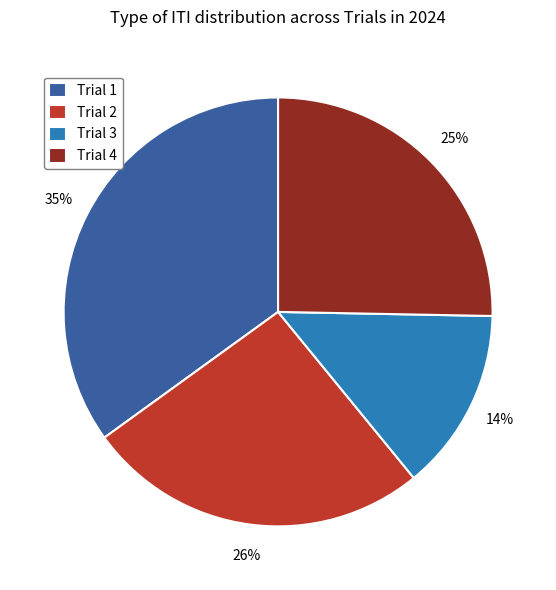

What is the ratio of the value at Trial 4 to the value at Trial 3?

1.8